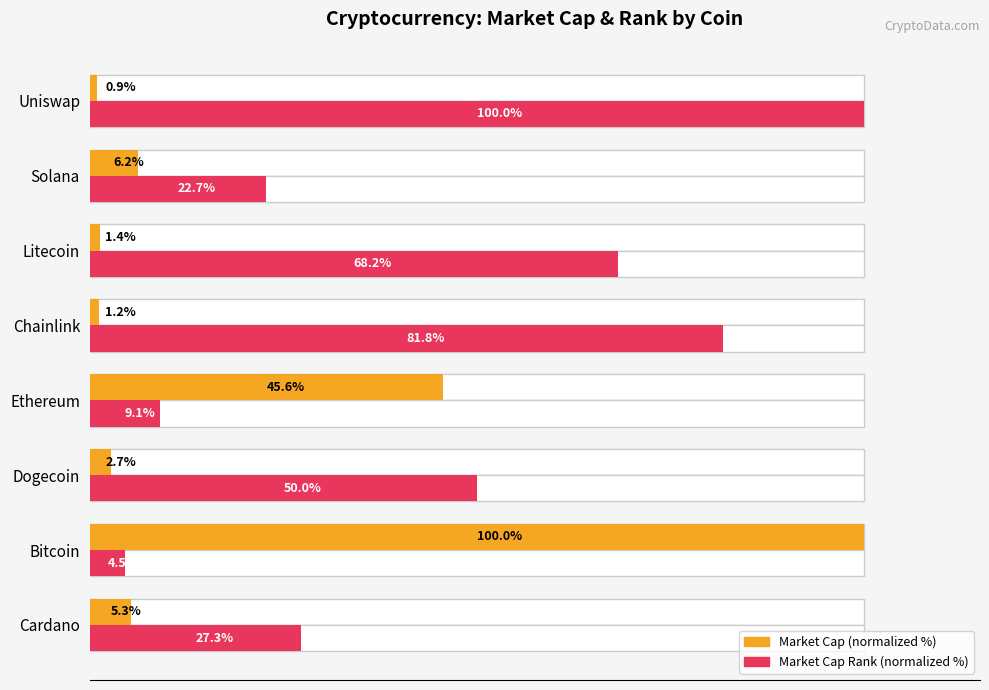

The Market Cap (normalized %) series shows 5.3 at Cardano. True or false?

True